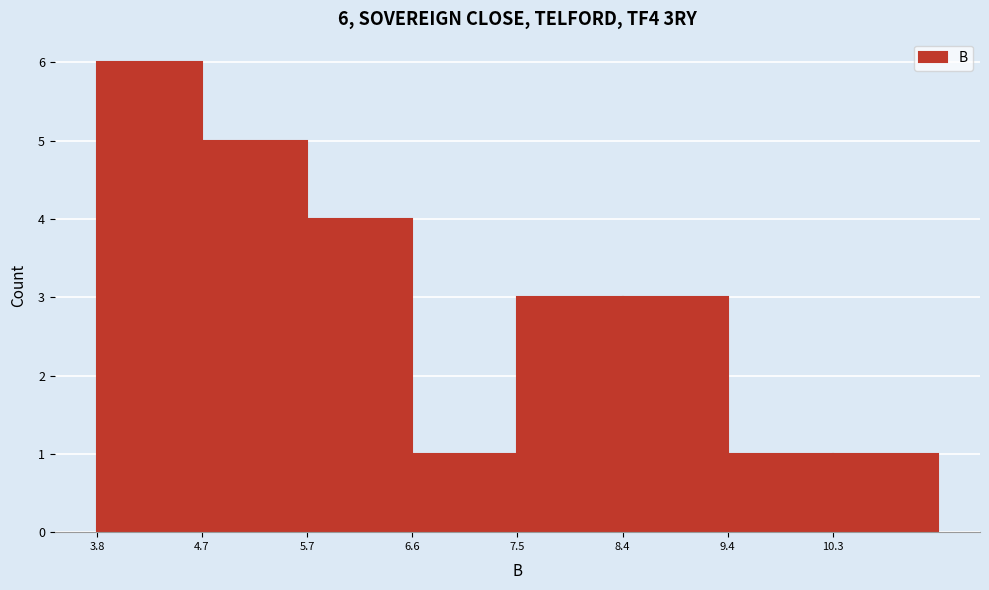

Over which range of the x-axis is the bar tallest?

3.8 to 4.7